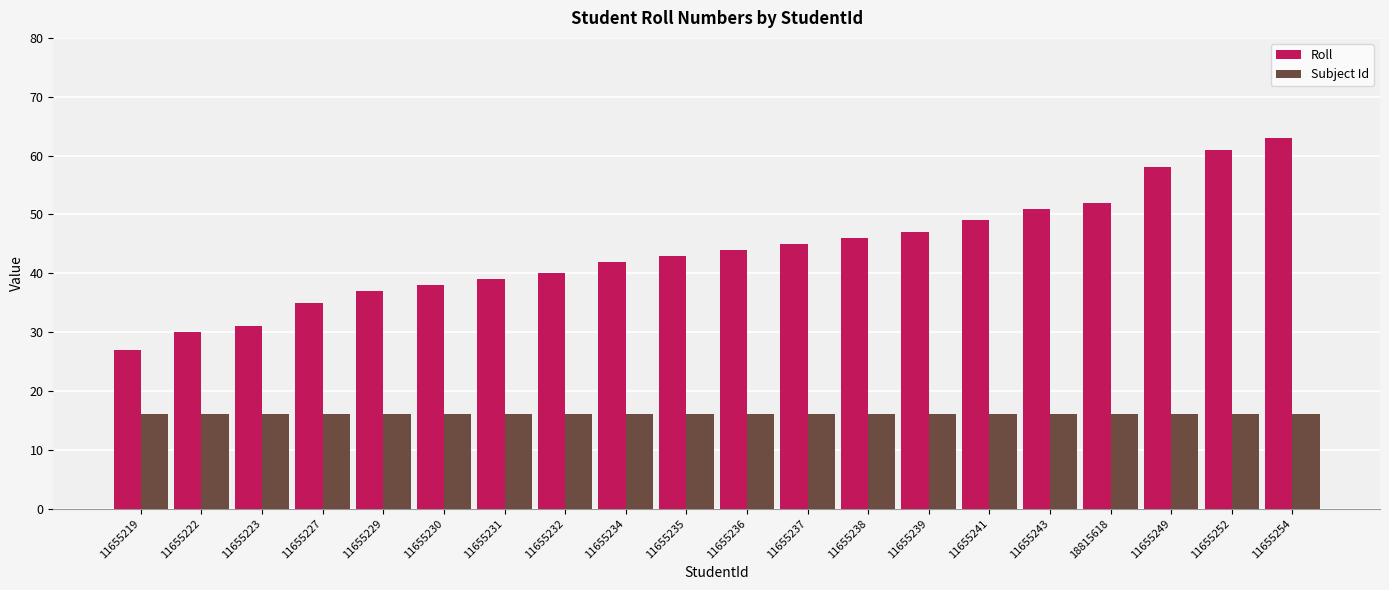

What is the label of the 8th bar from the right?

11655238